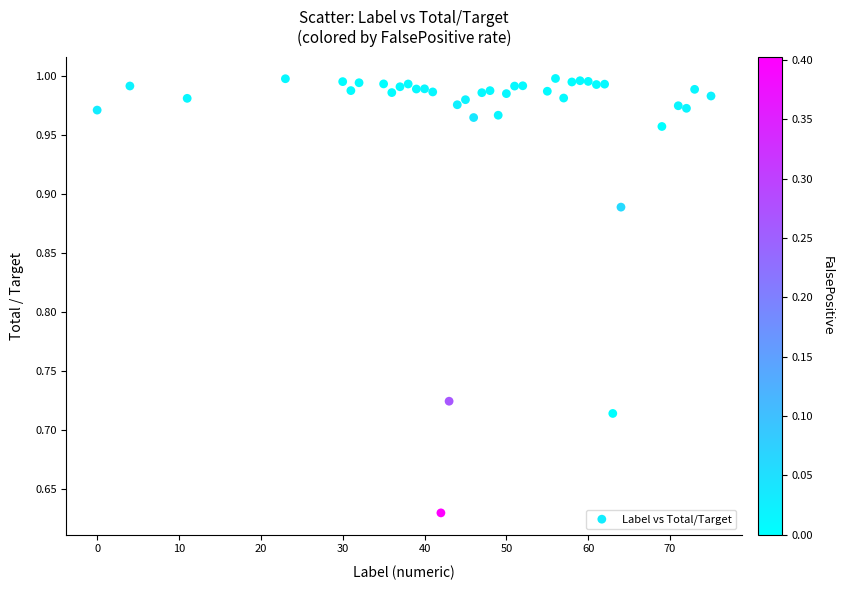

What is the range of X values (max minus min)?

75.0